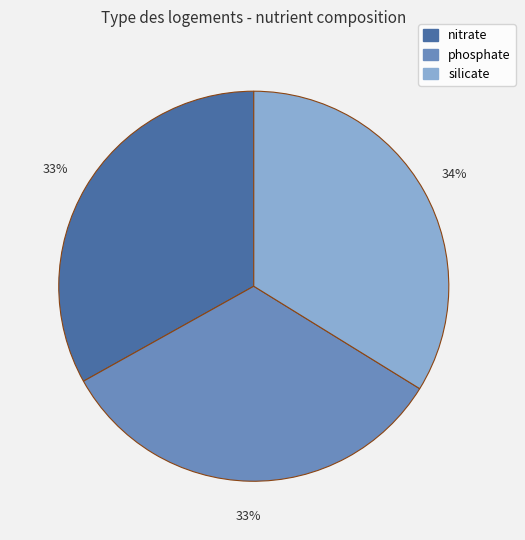

True or false: silicate accounts for 34% of the total.

True